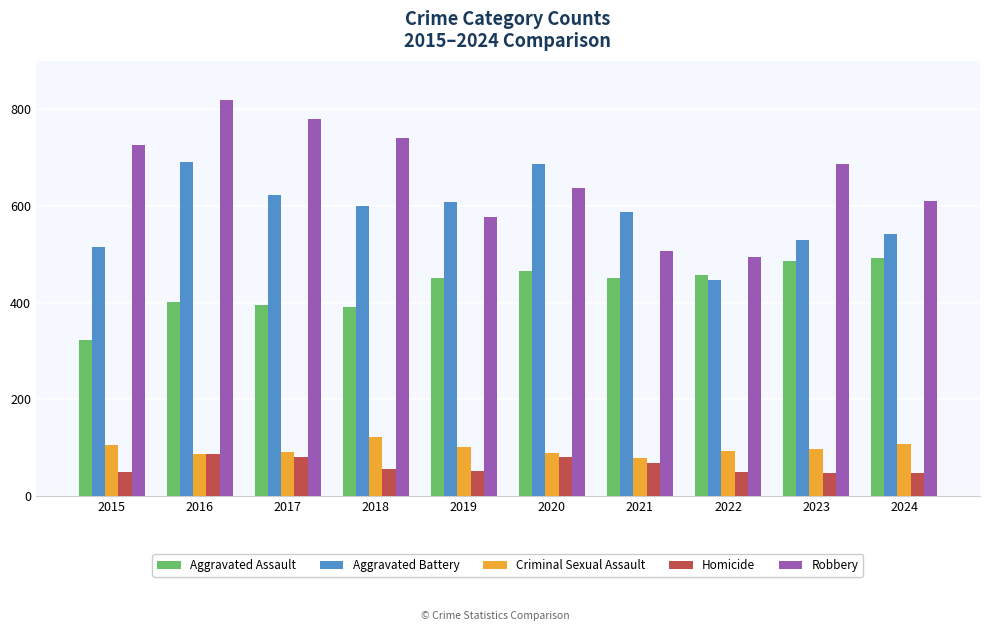

The value of Criminal Sexual Assault at 2023 is 68. True or false?

False